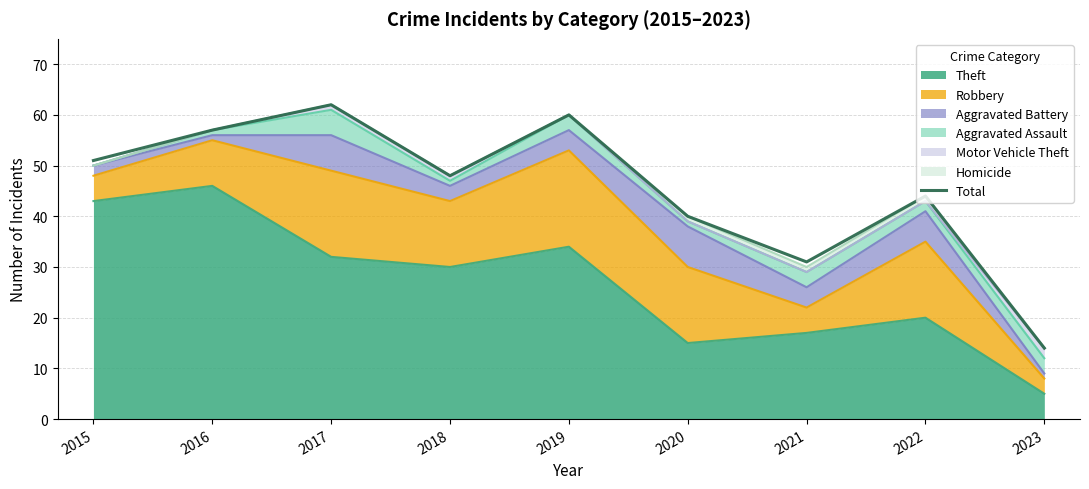

What is the difference between the second highest and minimum values?

46